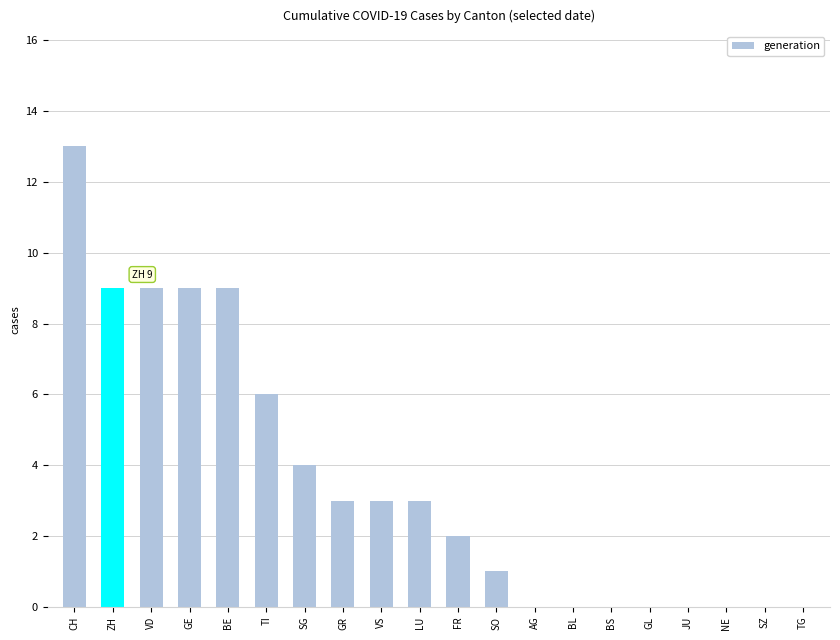

How many data points does each series have?

20